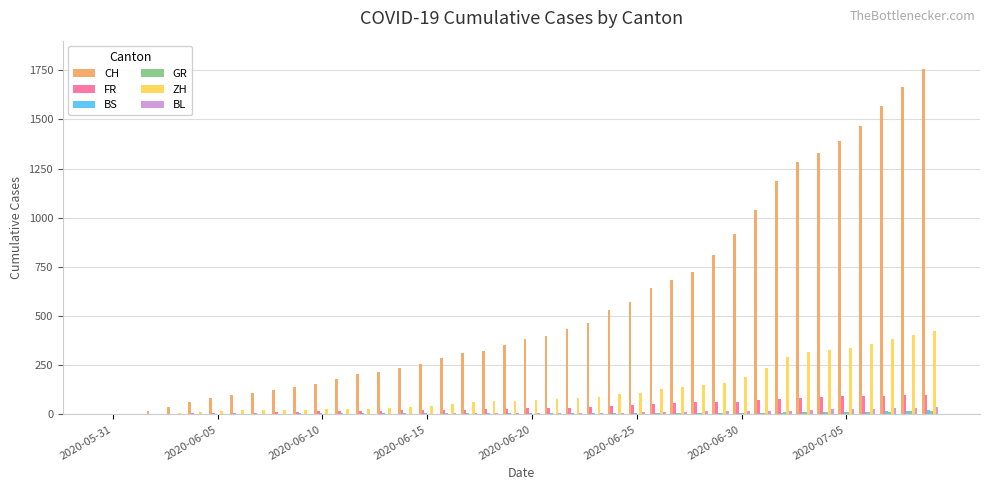

What is the highest value of the ZH series?

424